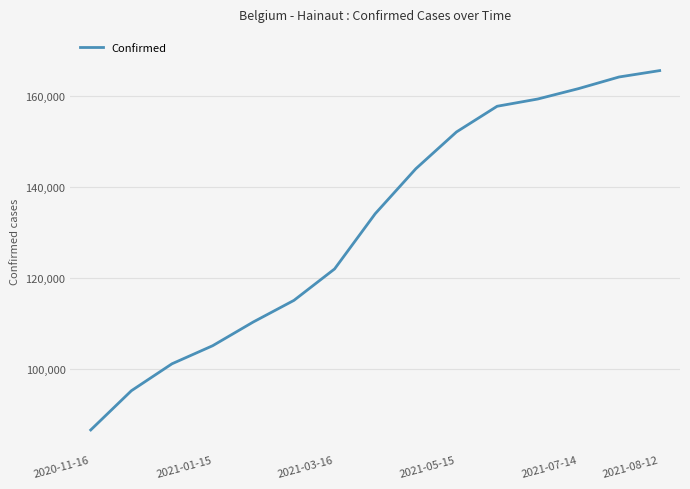

What is the greatest value displayed?

165515